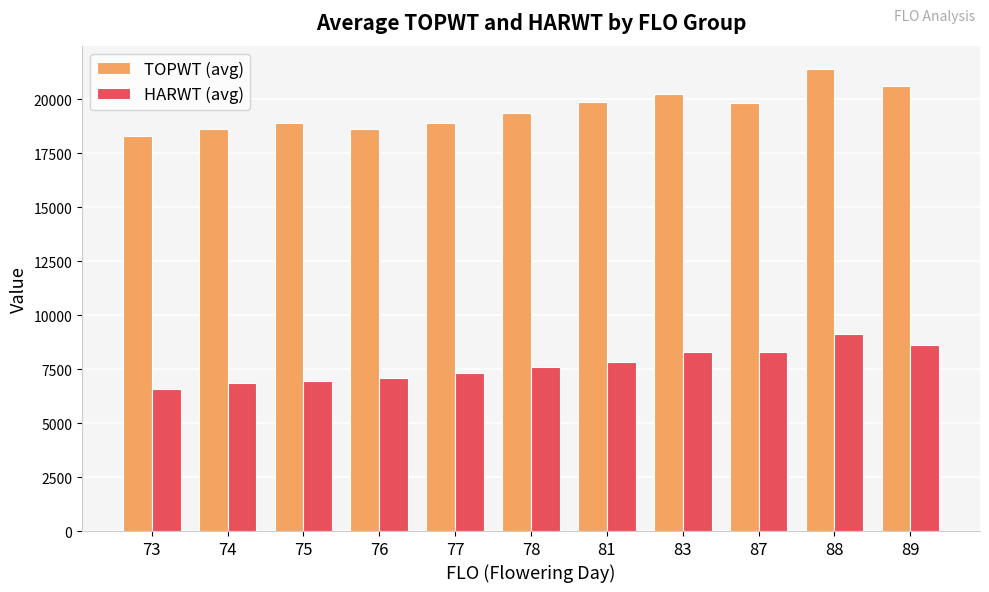

Rank the series by their average value, from highest to lowest.

TOPWT (avg), HARWT (avg)